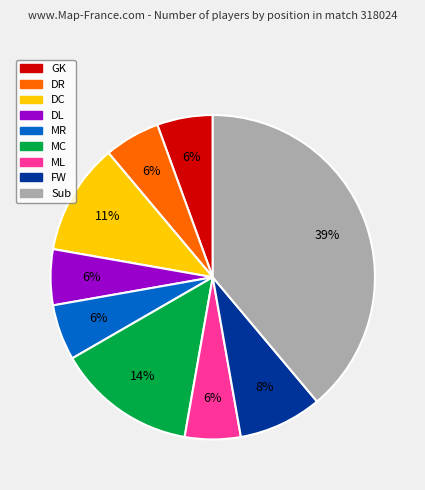

Approximately how many times larger is the value at ML compared to GK?

1.0